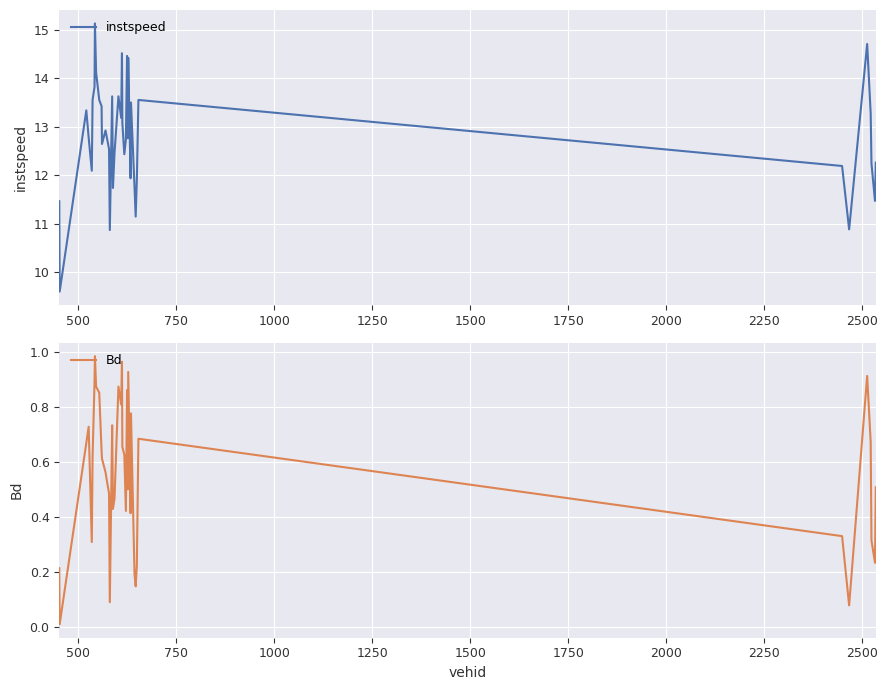

In instspeed, how many points are lower than both neighbors (excluding endpoints)?

12